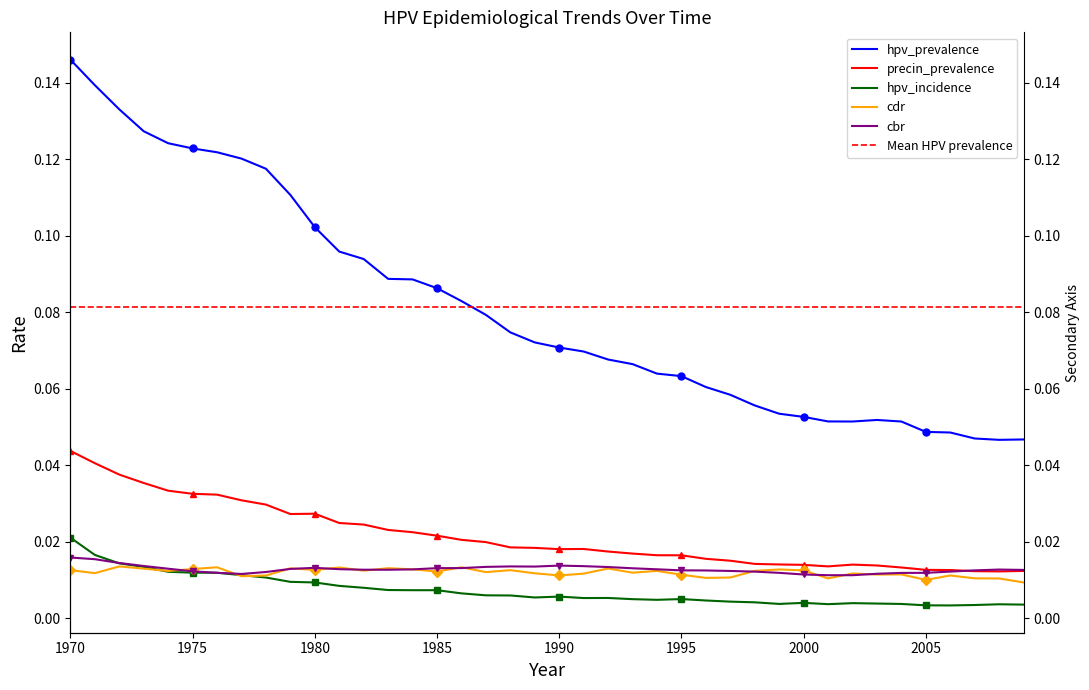

At which label is precin_prevalence closest to 0?

2008